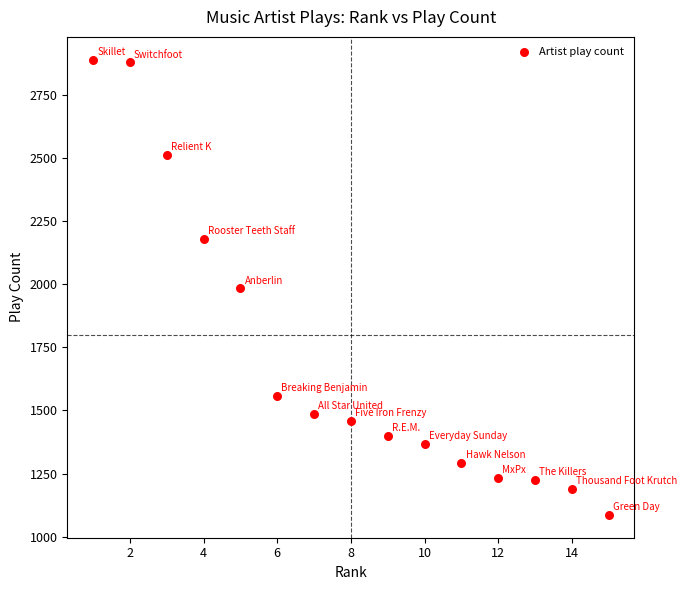

What is the range of X values (max minus min)?

14